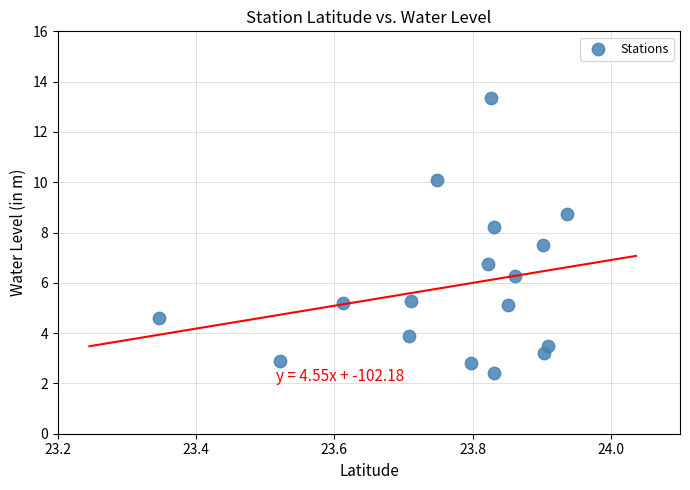

What Y value in the scatter plot is closest to 7?

6.7